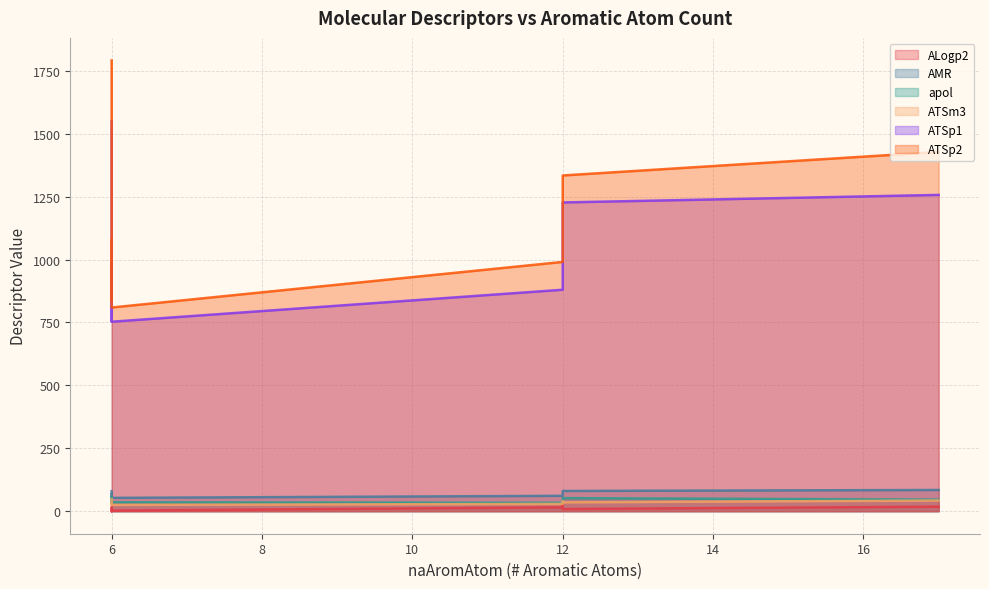

What are all the series names shown in the legend?

ALogp2, AMR, apol, ATSm3, ATSp1, ATSp2